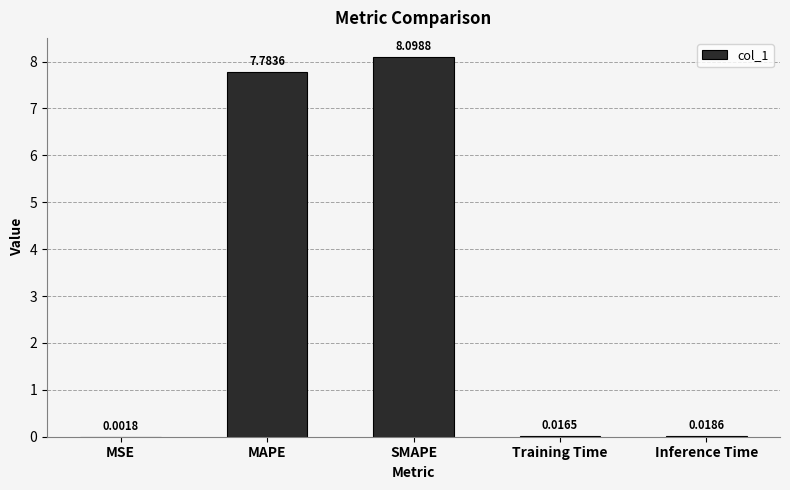

What is the sum of the values at SMAPE and MSE?

8.1